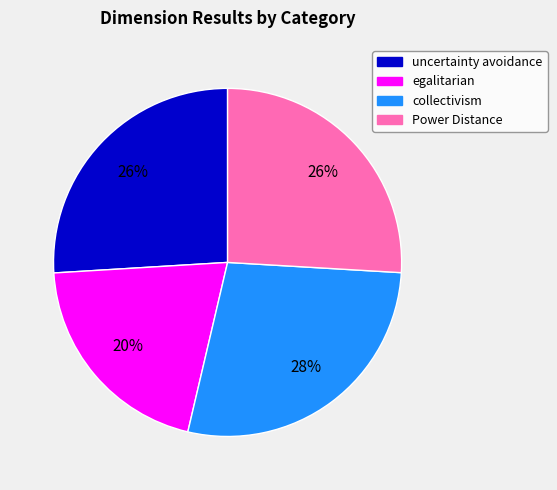

Is there a majority slice in this chart?

No